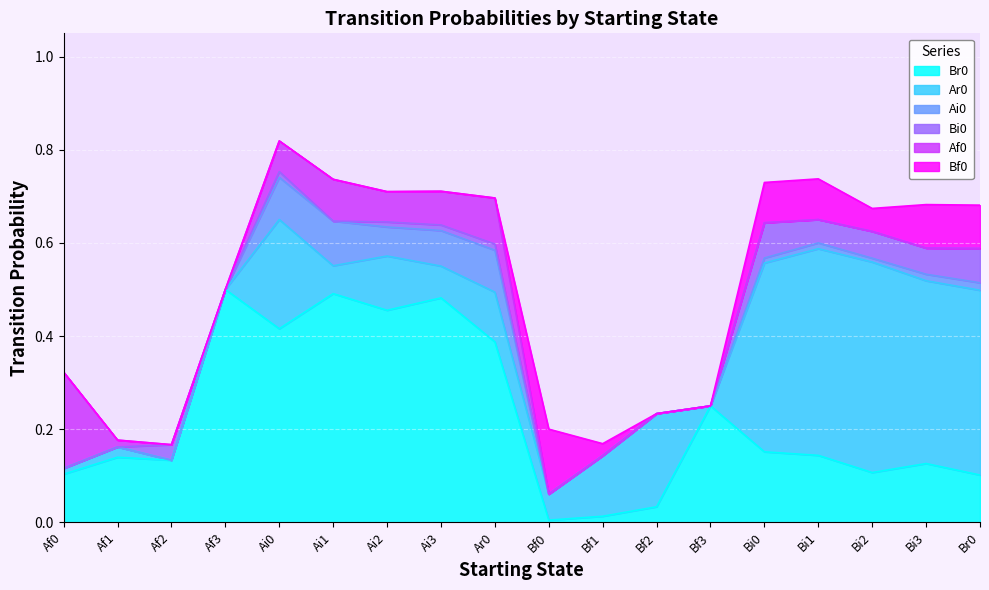

At how many categories does at least one series exceed 0?

18